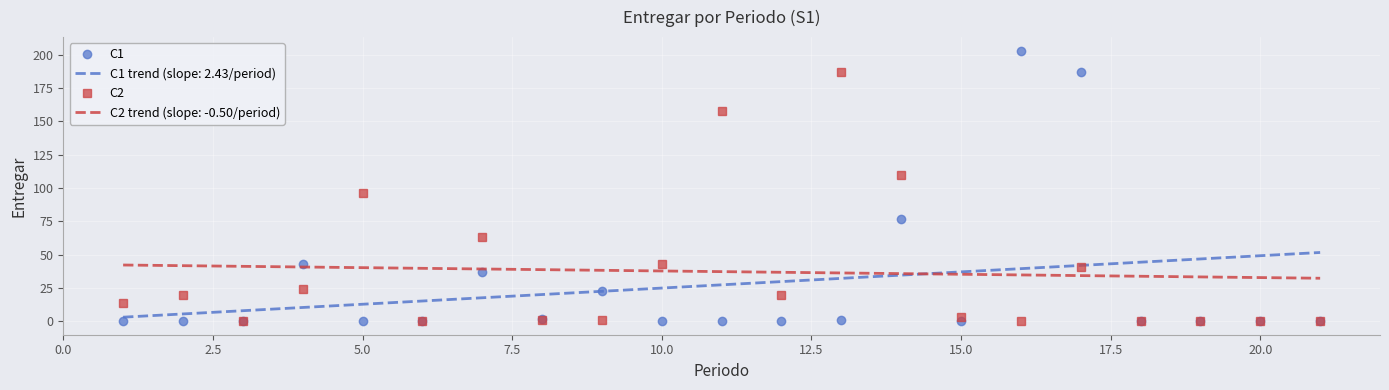

What is the greatest value displayed?

203.0